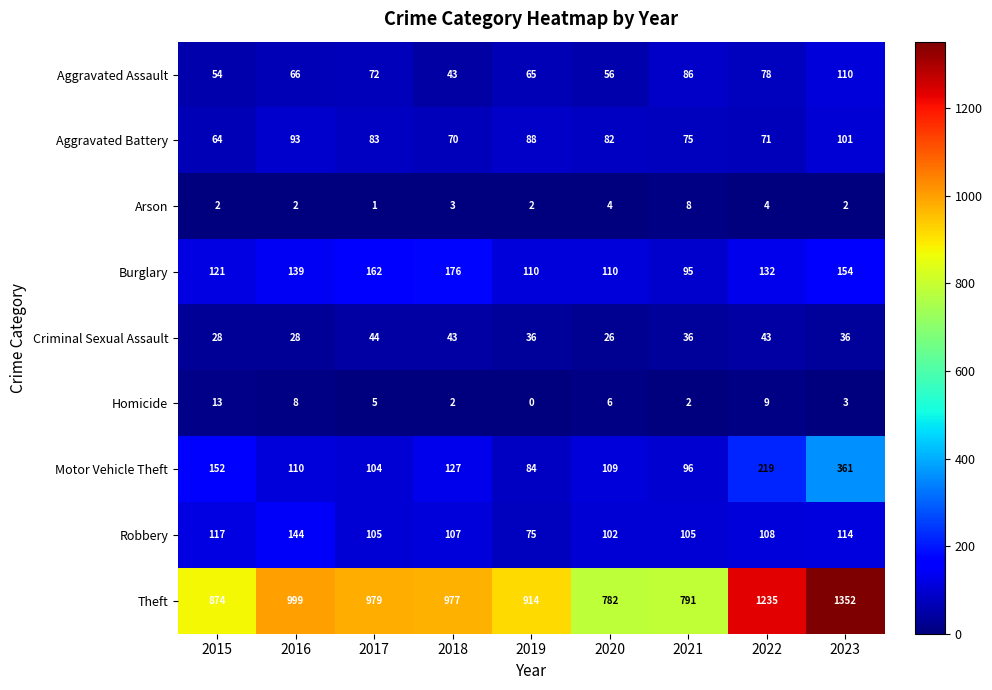

Is it true that Homicide equals 3 at 2021?

False